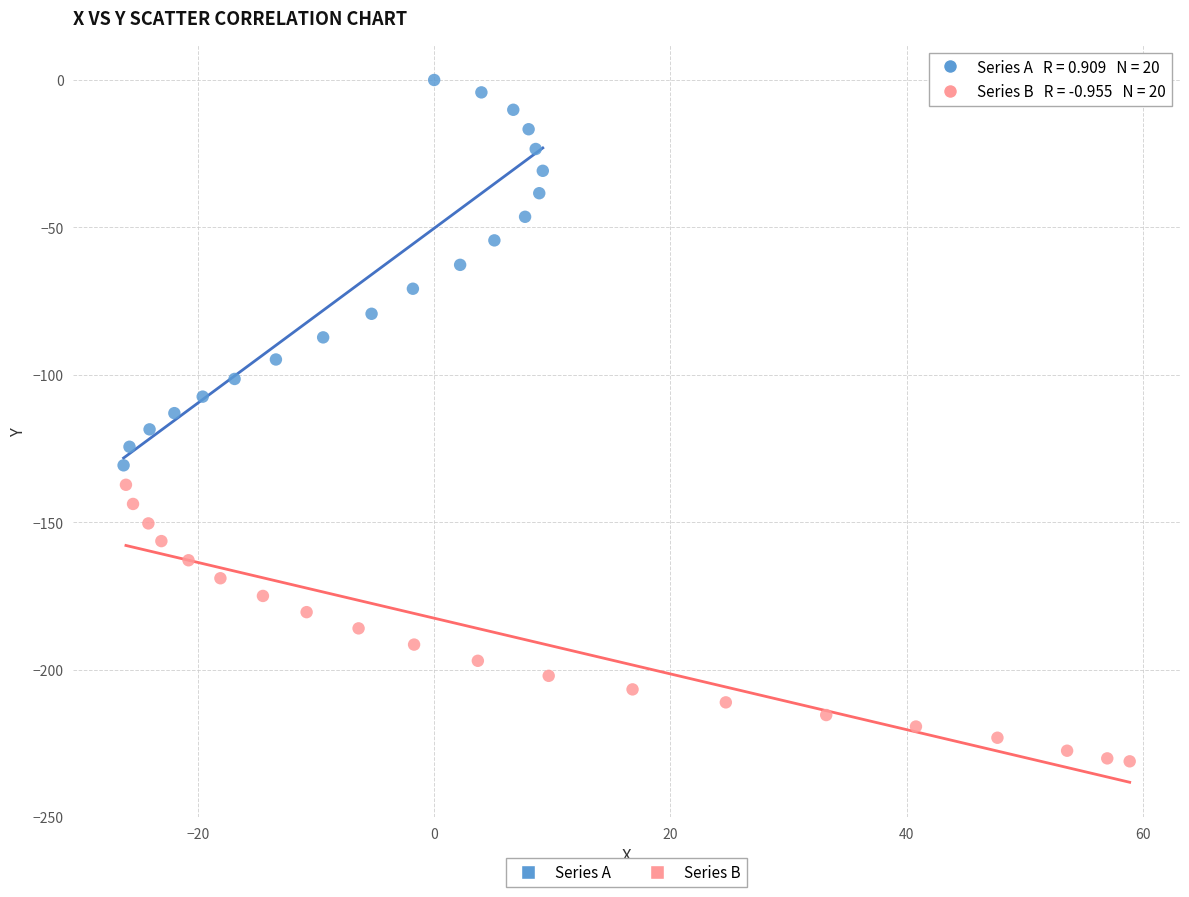

Which series contains the highest Y value?

Series A